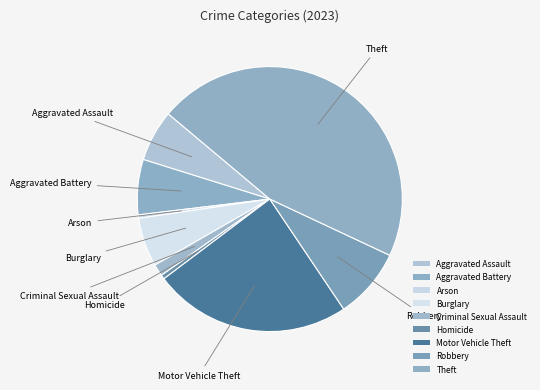

True or false: Burglary accounts for 13% of the total.

False